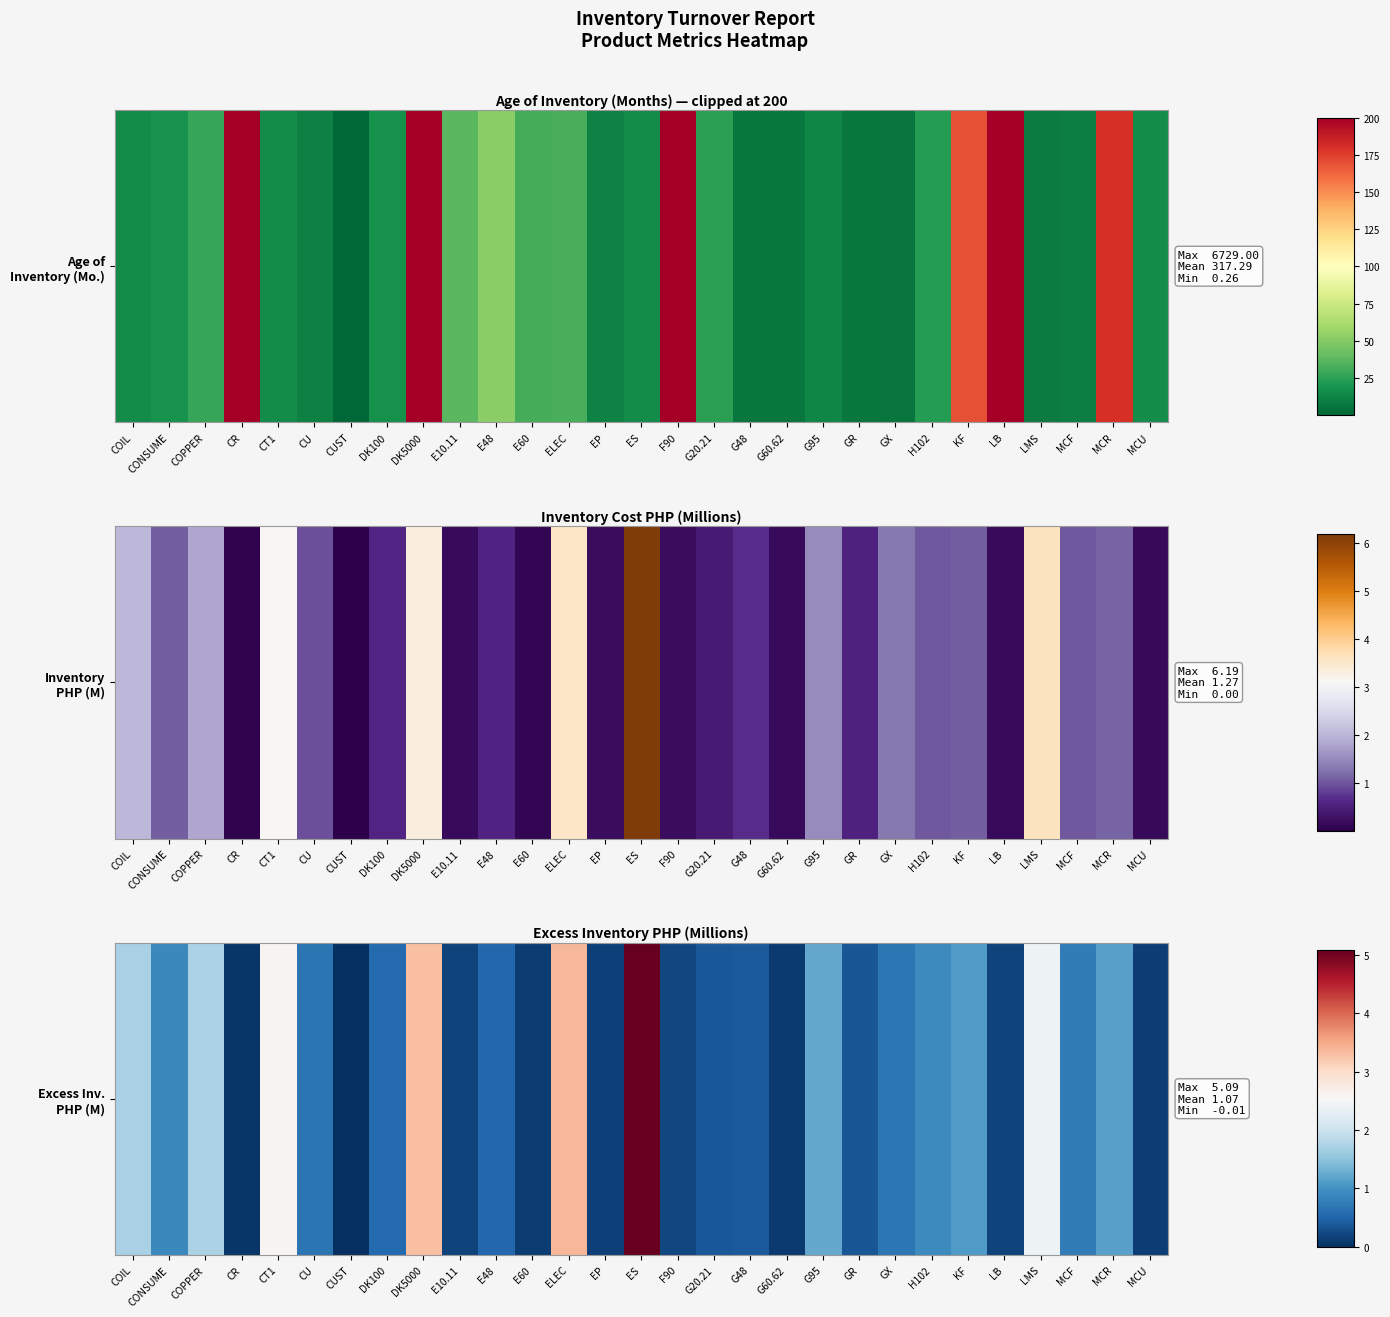

Count the number of data series in this chart.

1